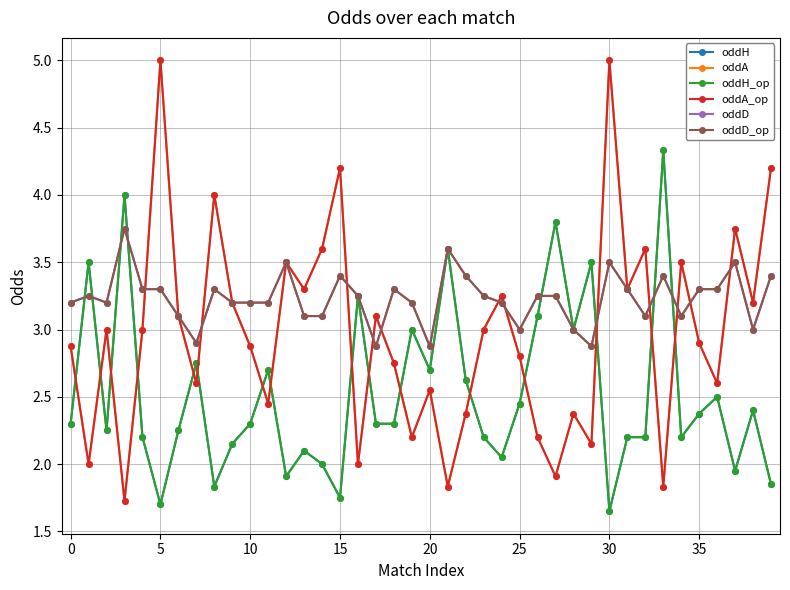

What is the difference between the second highest and second lowest values in the oddA series?

3.2